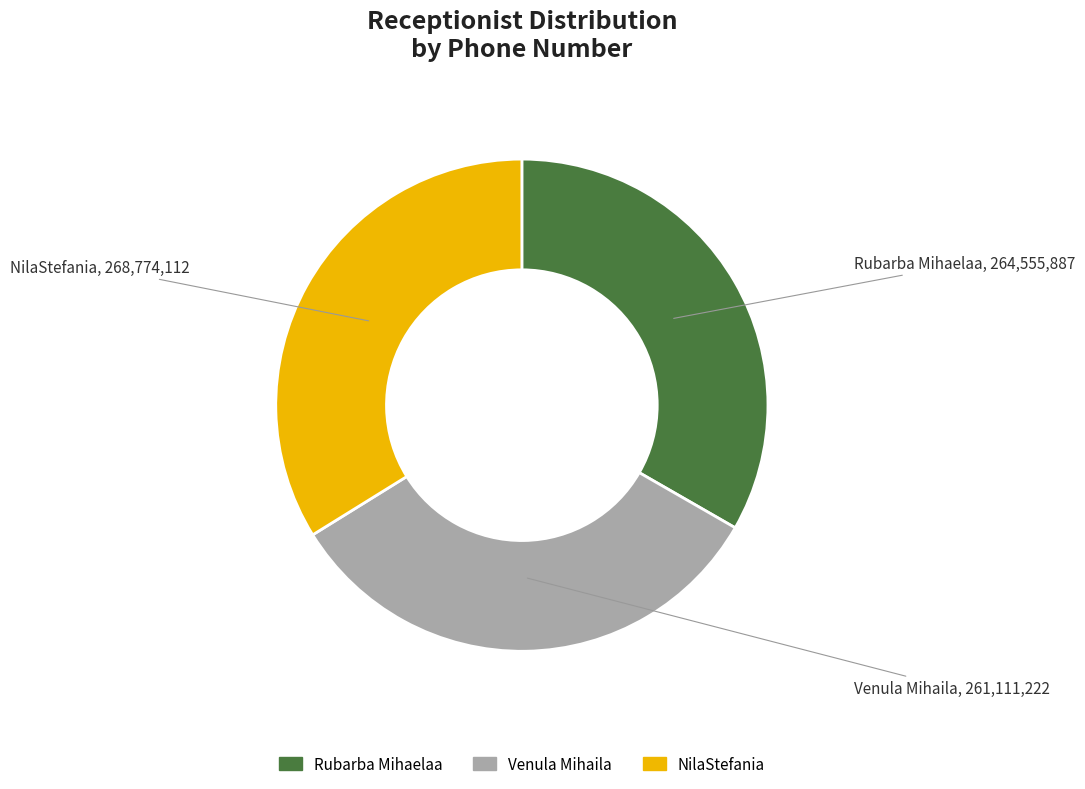

Does any single category account for the majority?

No